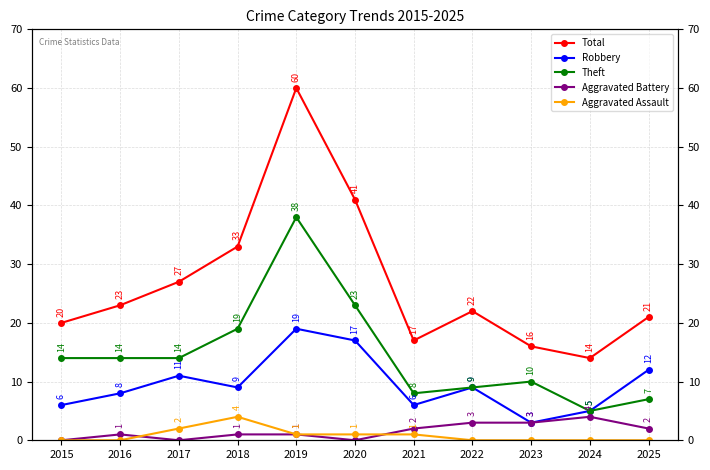

True or false: Aggravated Battery has more than 0 points higher than both neighbors.

True